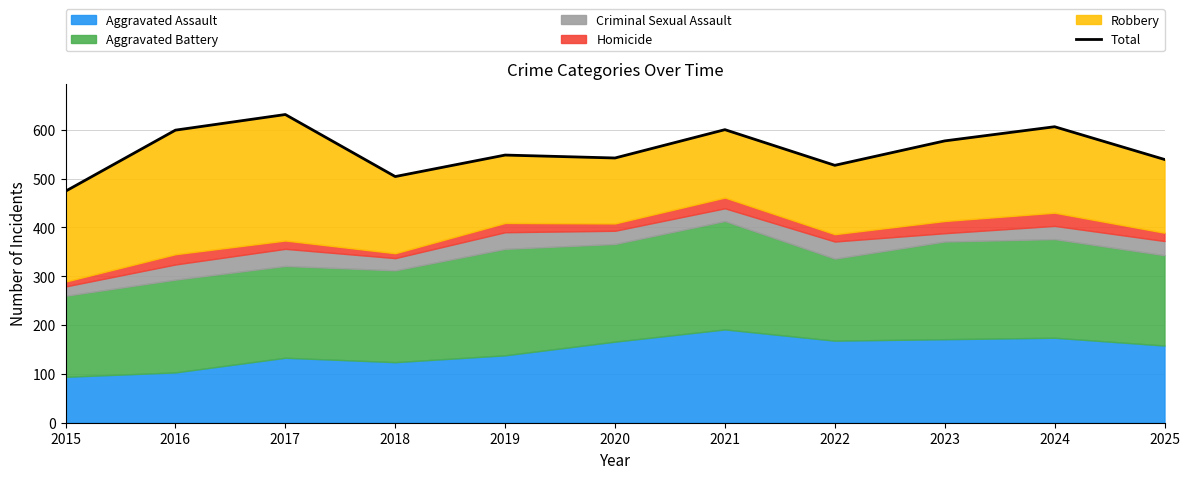

What is the minimum value shown in the chart?

474